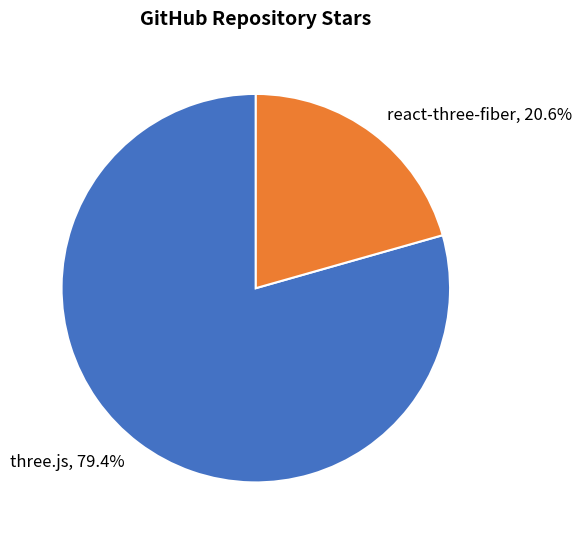

To the nearest percent, what is the average slice percentage?

50%